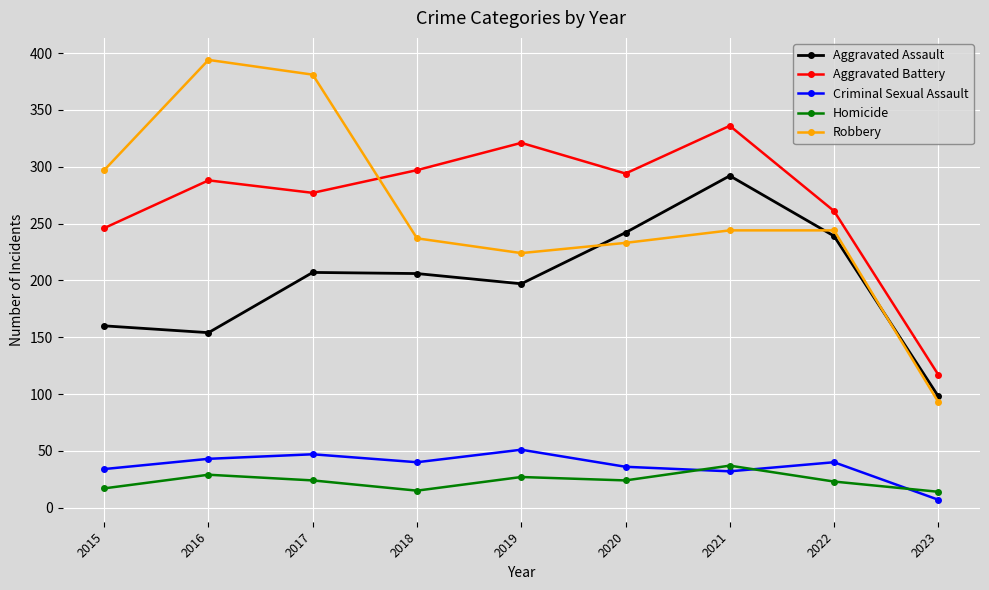

True or false: Aggravated Assault and Homicide cross at least once.

False